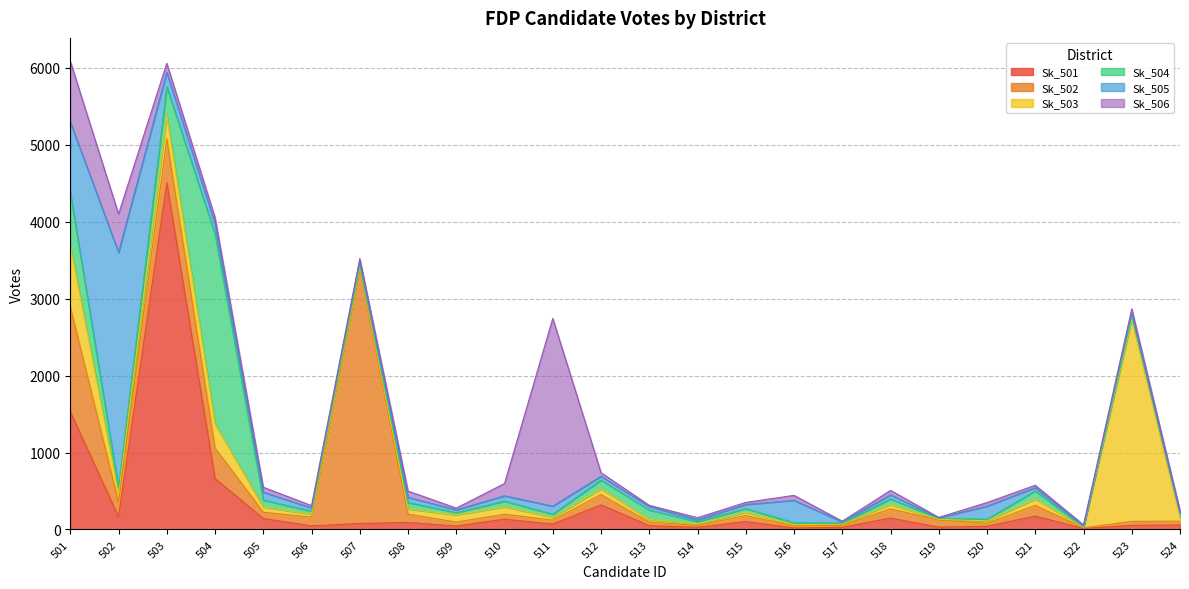

The Sk_506 series shows 36 at 504. True or false?

False